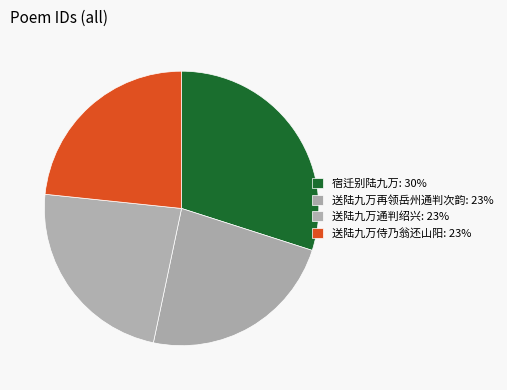

Is 宿迁别陆九万 the majority of the pie?

No